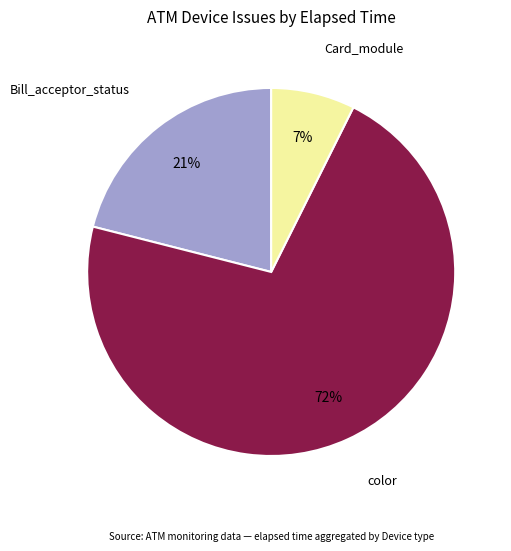

Does any single category account for the majority?

Yes